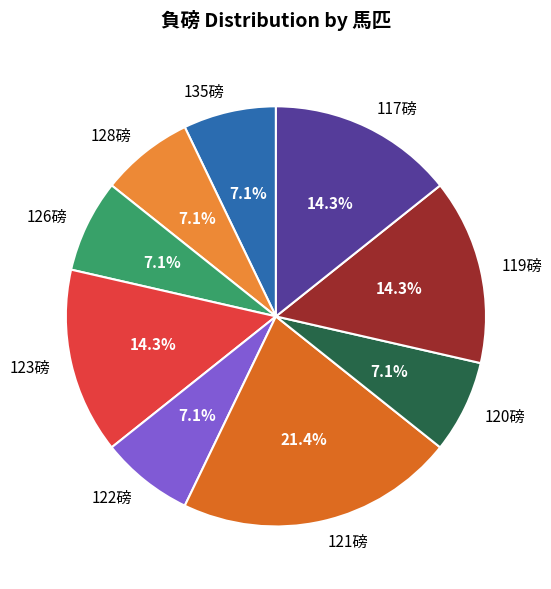

What percentage do 123磅 and 122磅 together represent?

21.4%